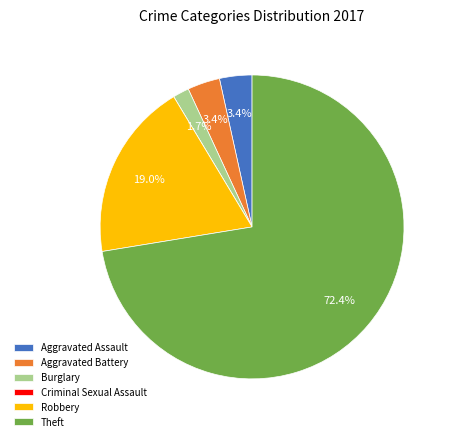

Is Robbery the majority of the pie?

No